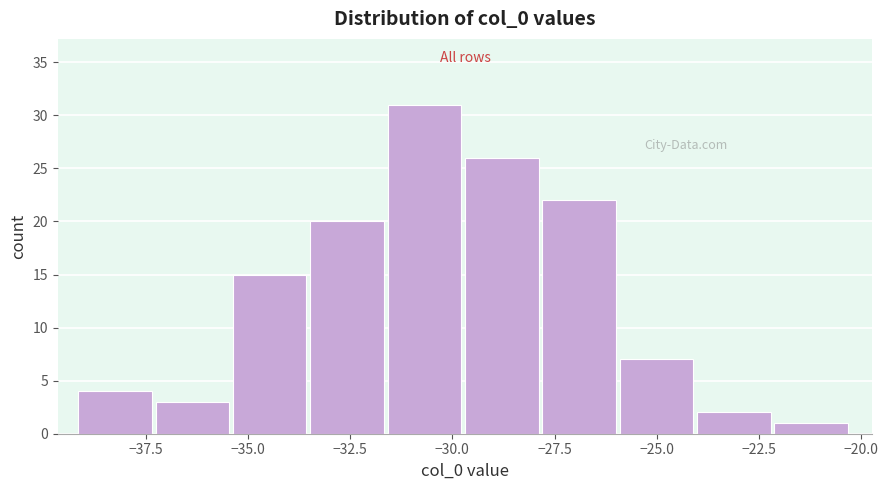

Around what value on the x-axis is the tallest bar? Give the approximate position of its centre, as read against the axis.

-30.5